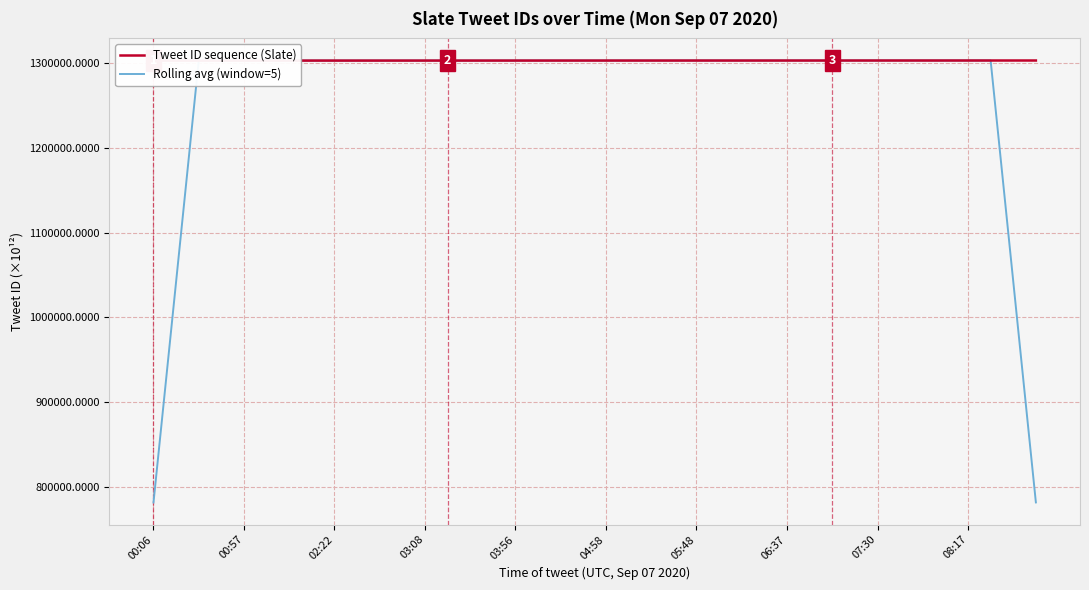

What is the minimum value for Rolling avg (window=5)?

781657.9